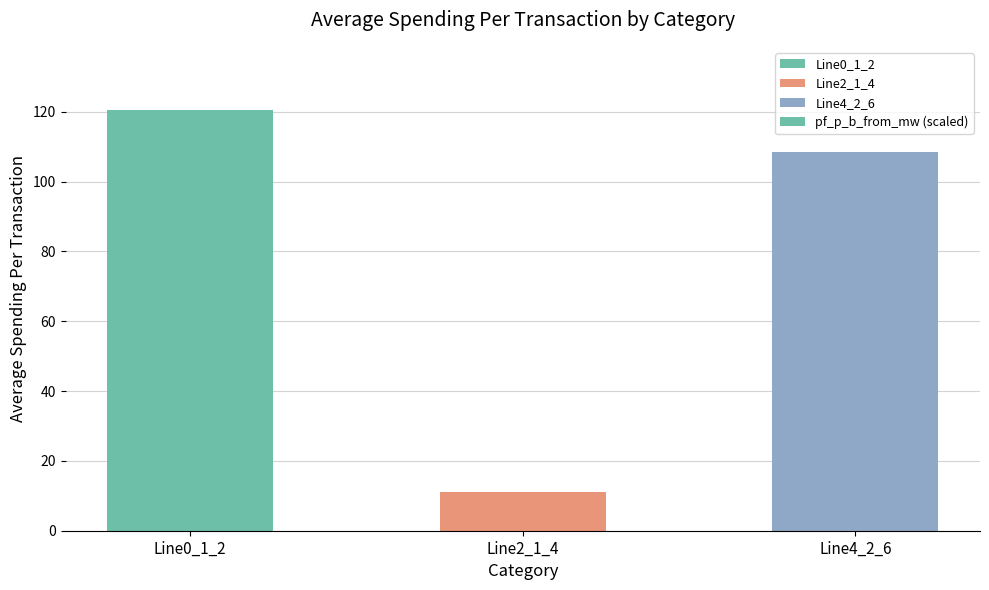

What is the label of the 2nd bar from the right?

Line2_1_4